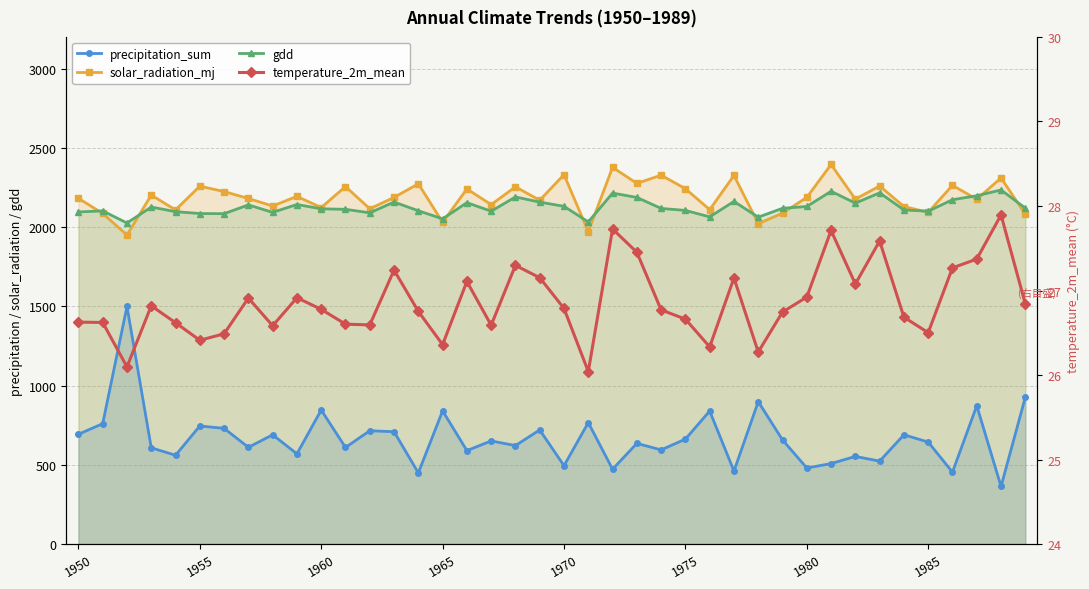

What is the sum of the gdd values at 39 and 29?

4238.7